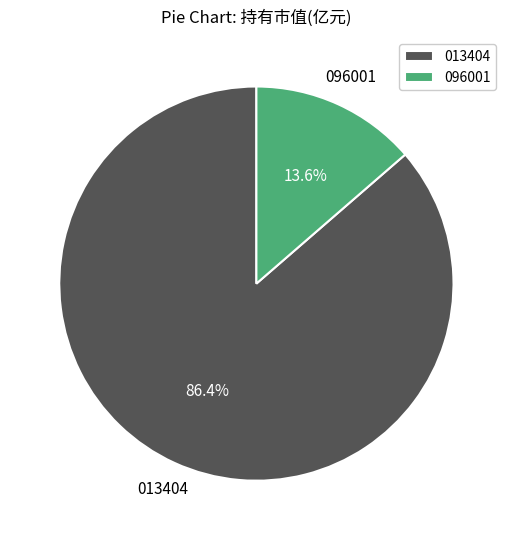

How many slices are in this pie chart?

2